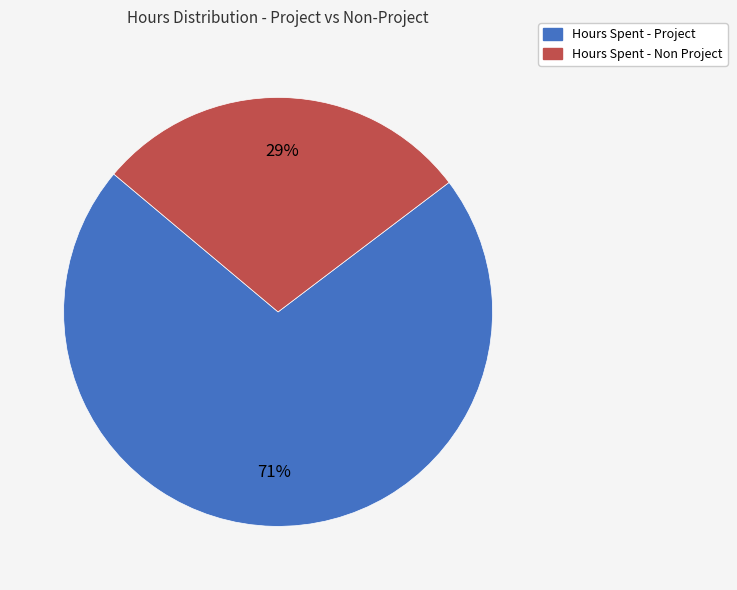

Is there any slice that represents more than half of the pie?

Yes